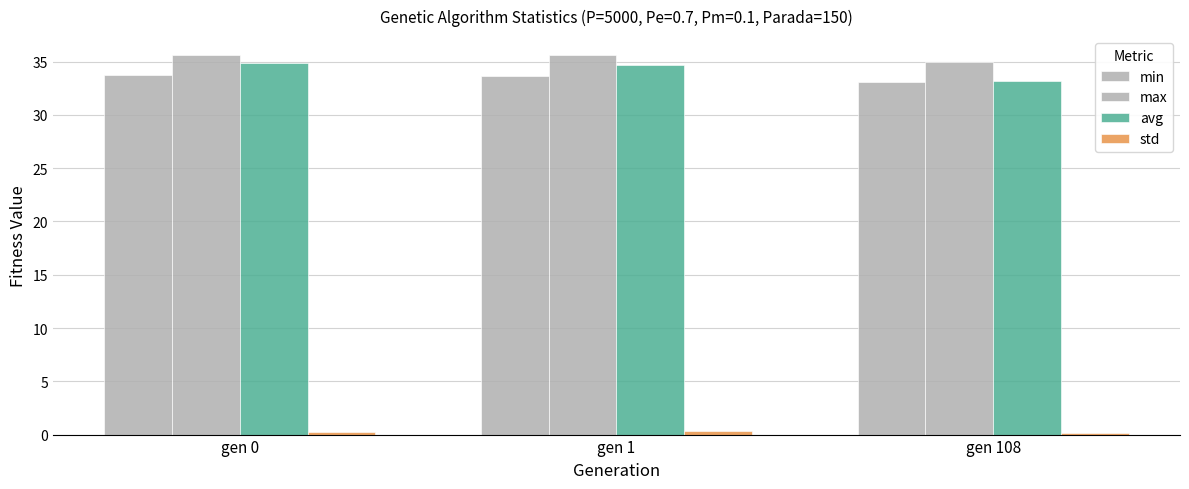

How many categories are shown in the chart?

3